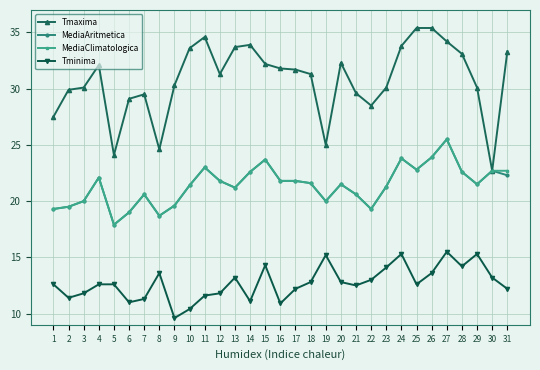

At which category is the sum across all series the highest?

27